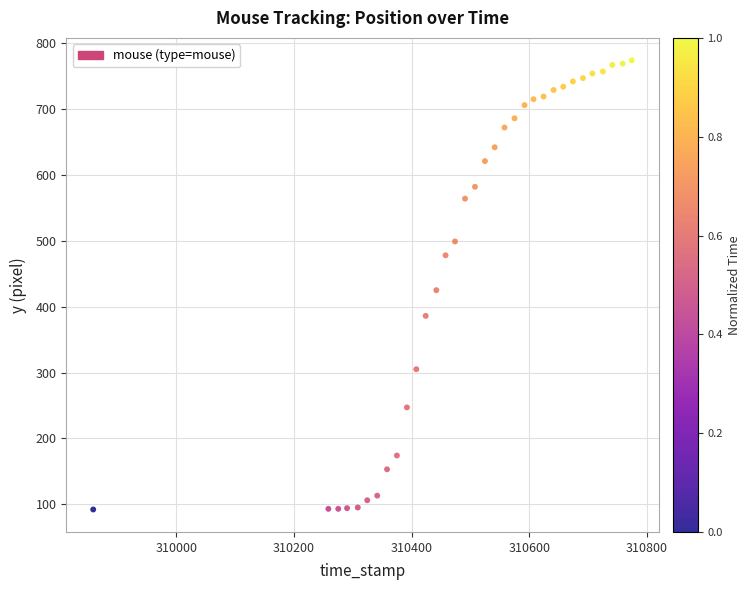

What is the range of Y values (max minus min)?

682